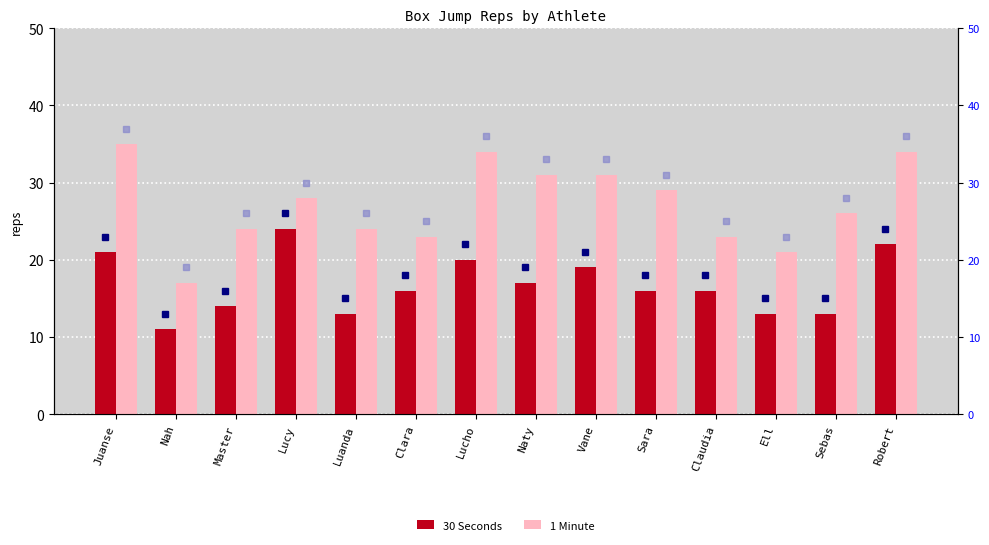

At which label does 1 Minute reach its peak?

Juanse